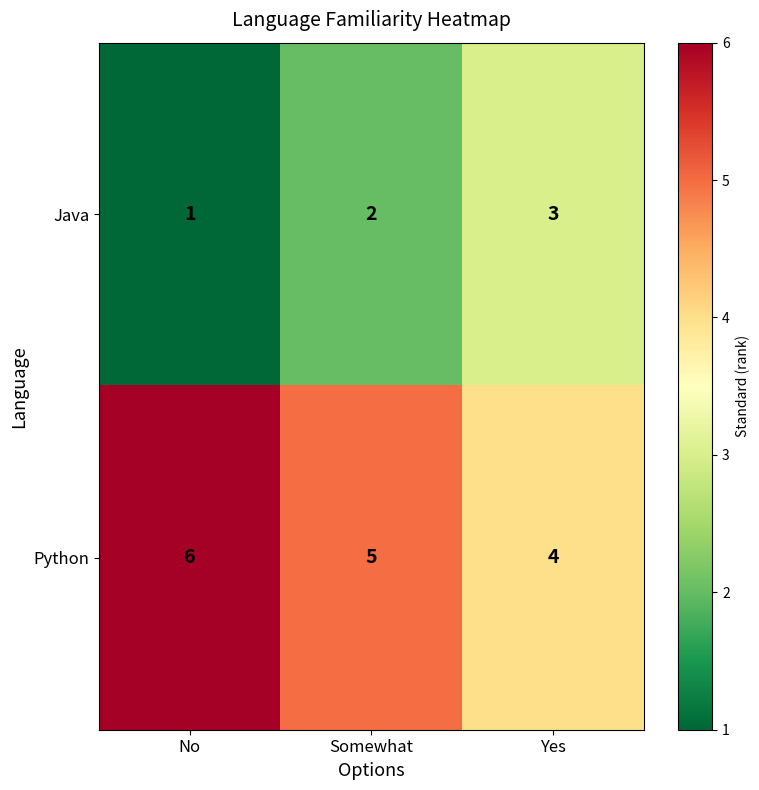

Reading right to left, what are all the values shown in this chart?

Java: 3	2	1
Python: 4	5	6